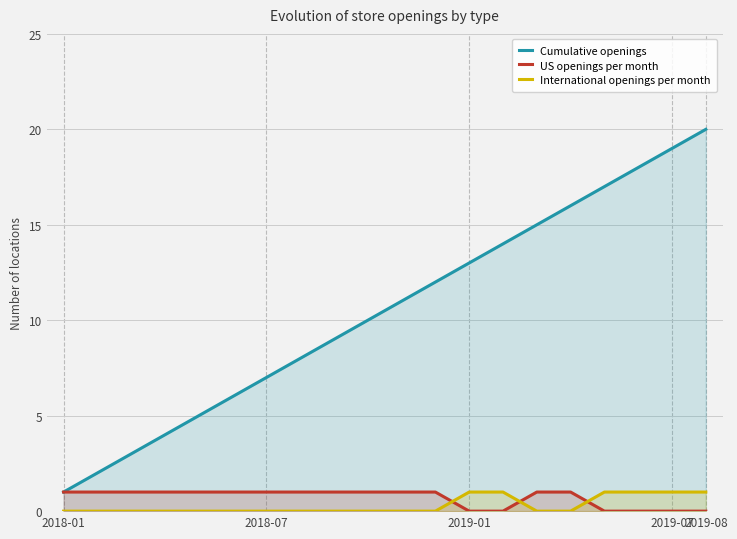

True or false: Cumulative openings and International openings per month cross at least once.

False